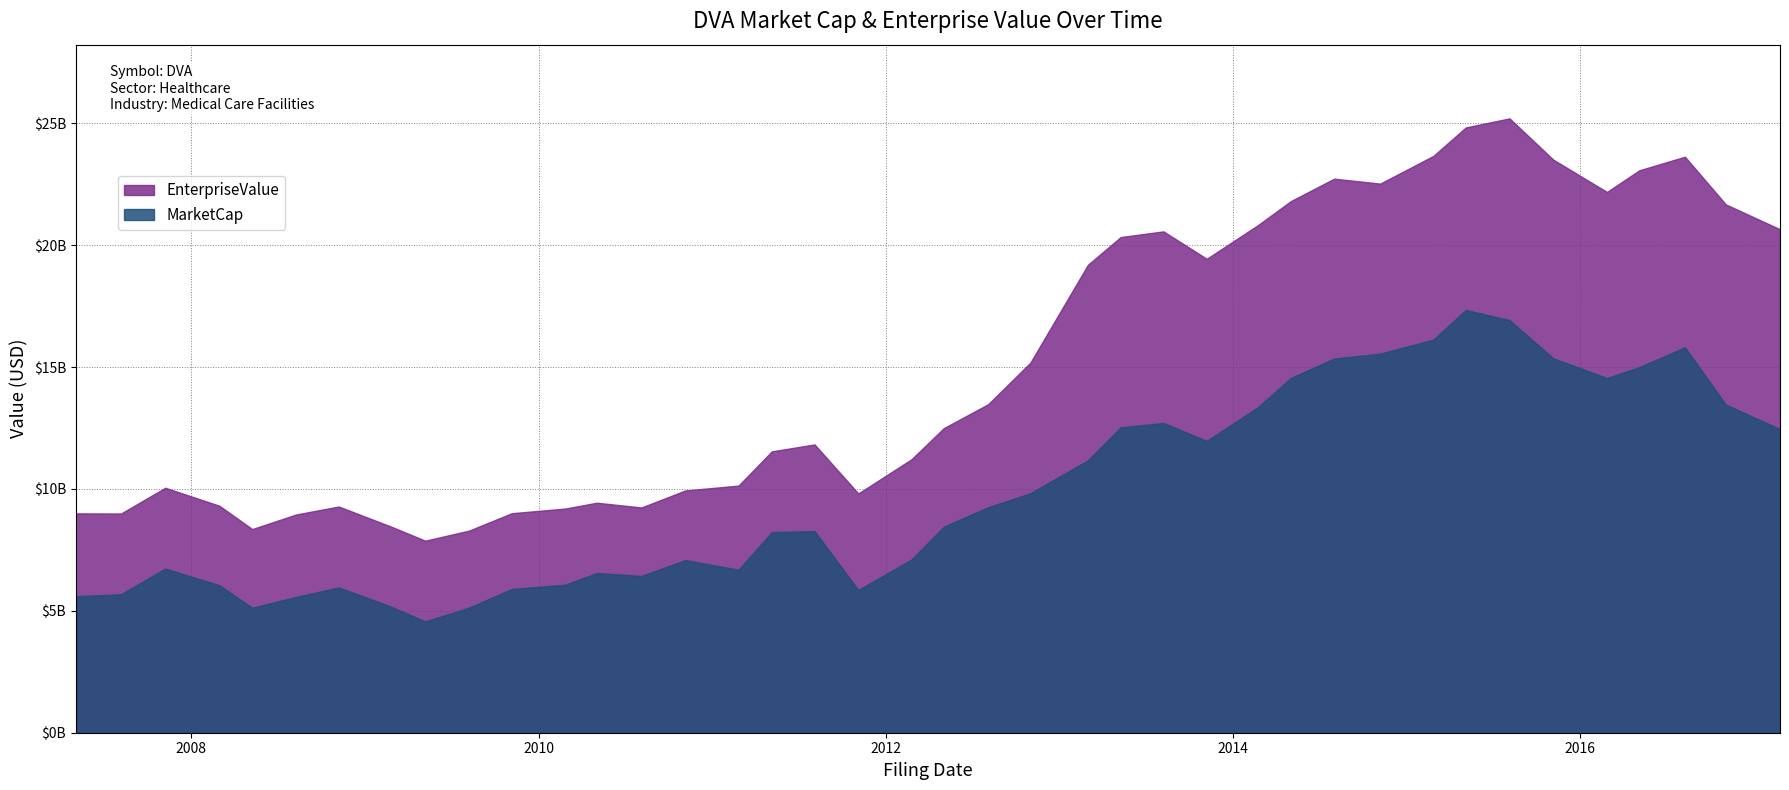

True or false: MarketCap has more than 0 points higher than both neighbors.

True